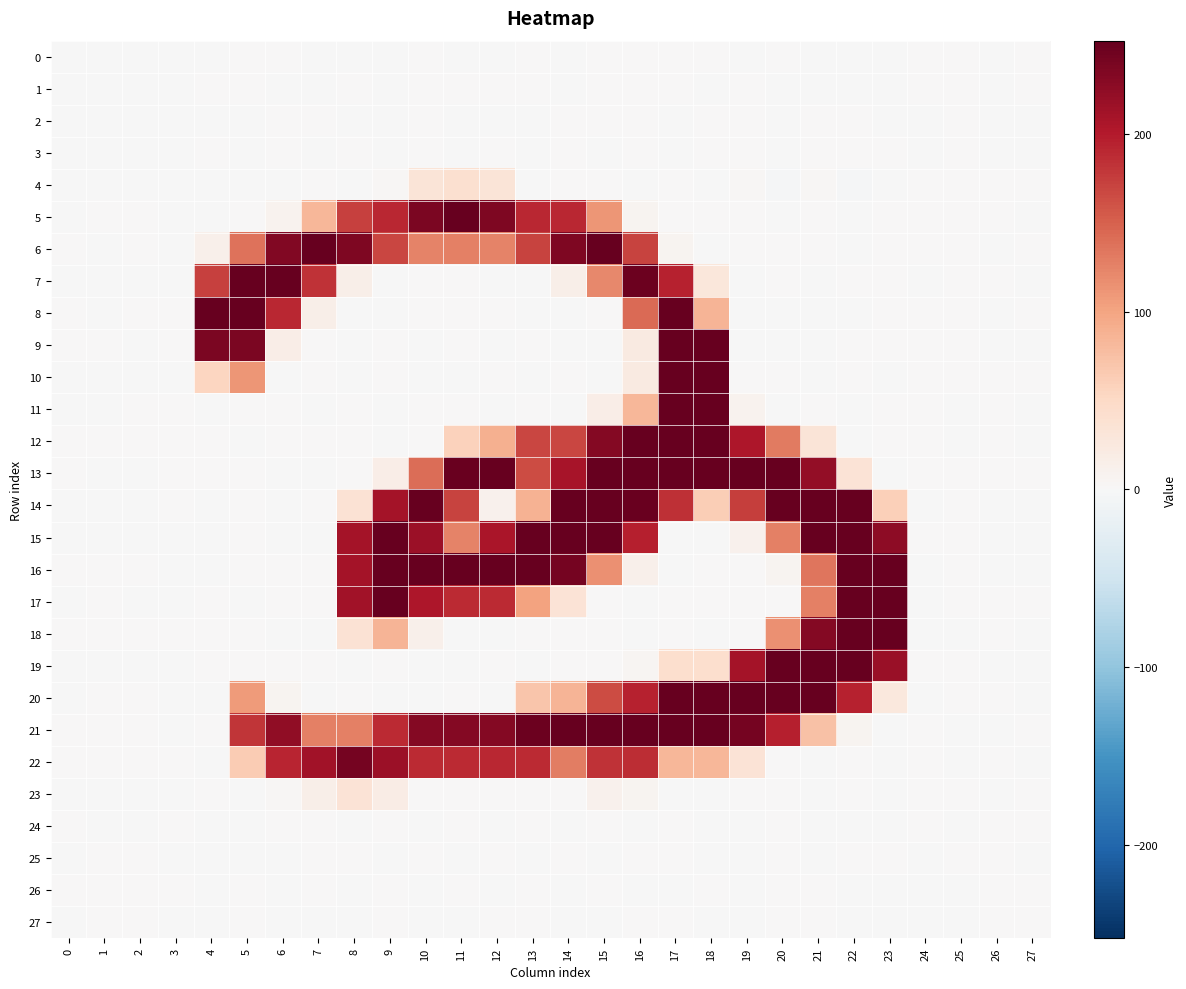

Rank the series at 9 from lowest to highest value.

2, 3, 1, 20, 0, 11, 7, 25, 12, 8, 27, 10, 9, 19, 24, 26, 4, 13, 23, 18, 6, 21, 5, 14, 22, 17, 16, 15